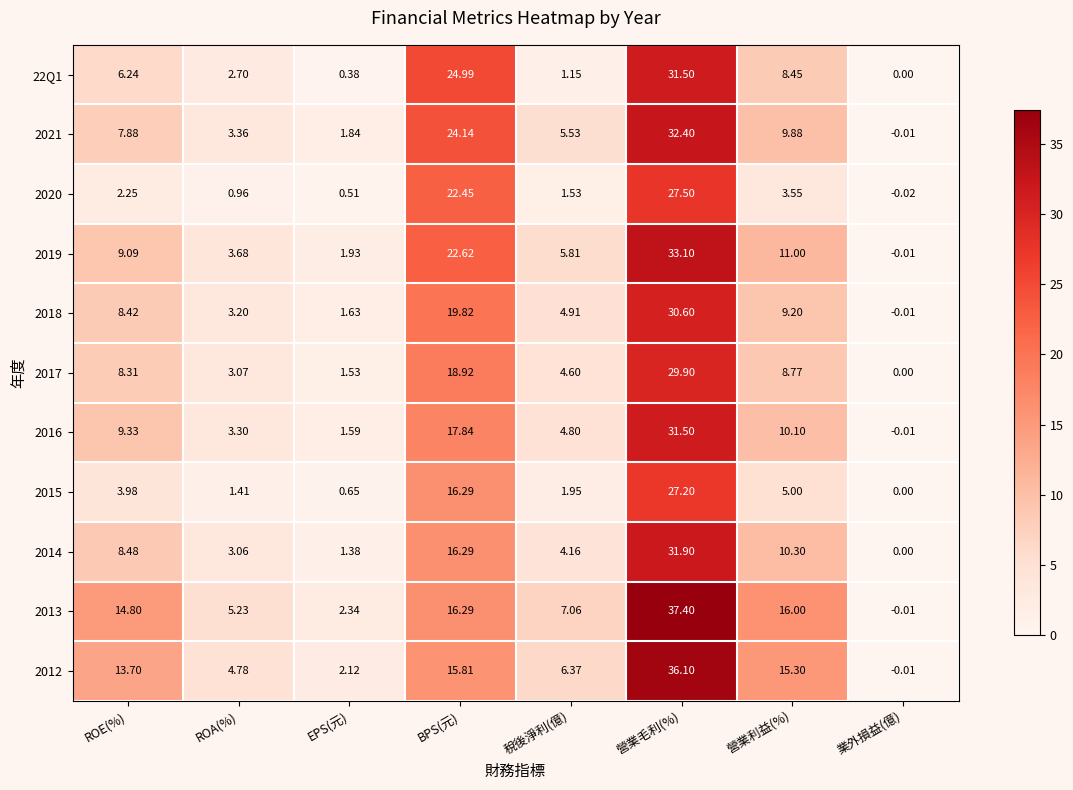

At which label does 22Q1 first exceed 6?

ROE(%)